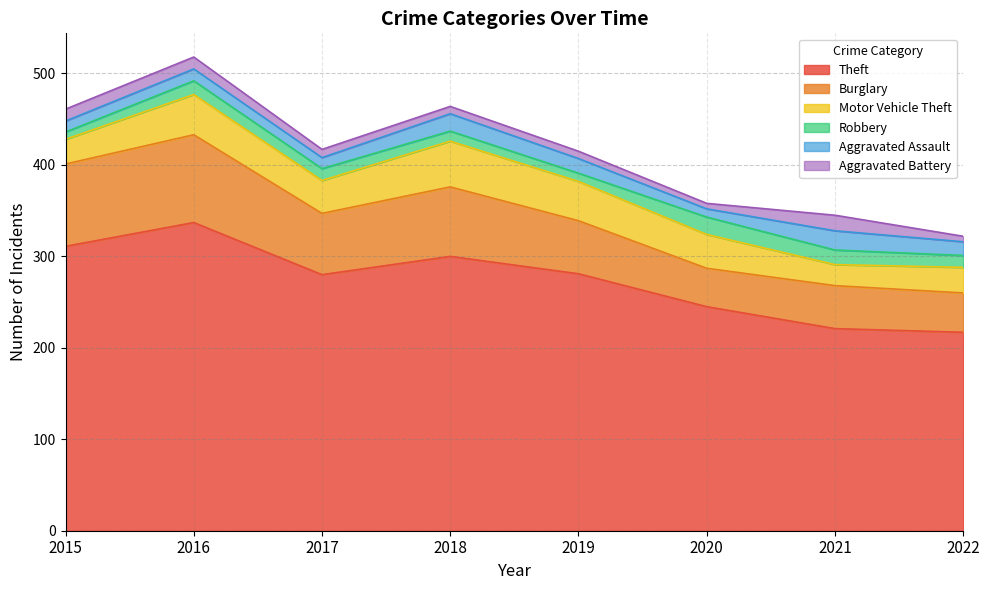

True or false: Theft and Aggravated Battery cross at least once.

False